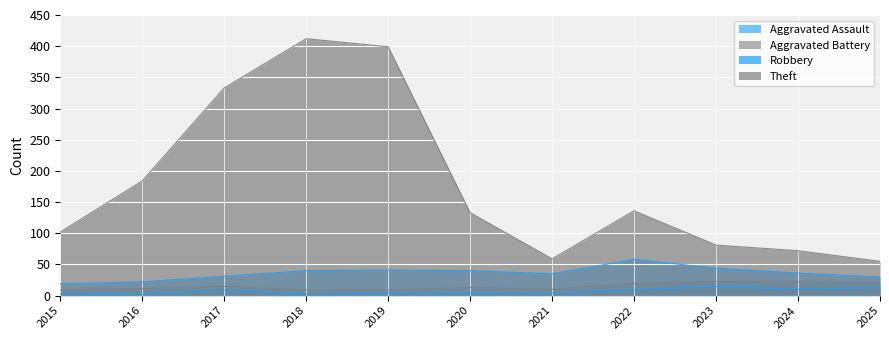

True or false: Aggravated Battery and Aggravated Assault cross at least once.

False